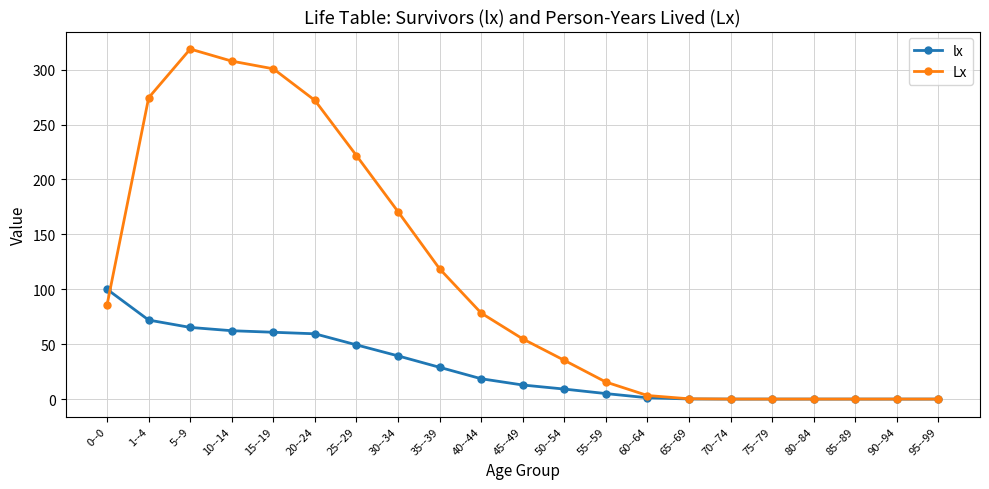

True or false: Lx has a value of 98.3 at 80--84.

False